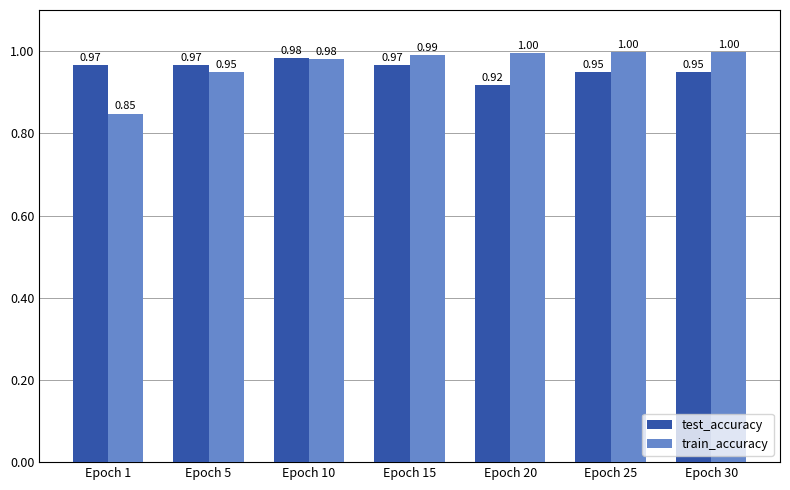

What is the sum of all test_accuracy values?

6.7